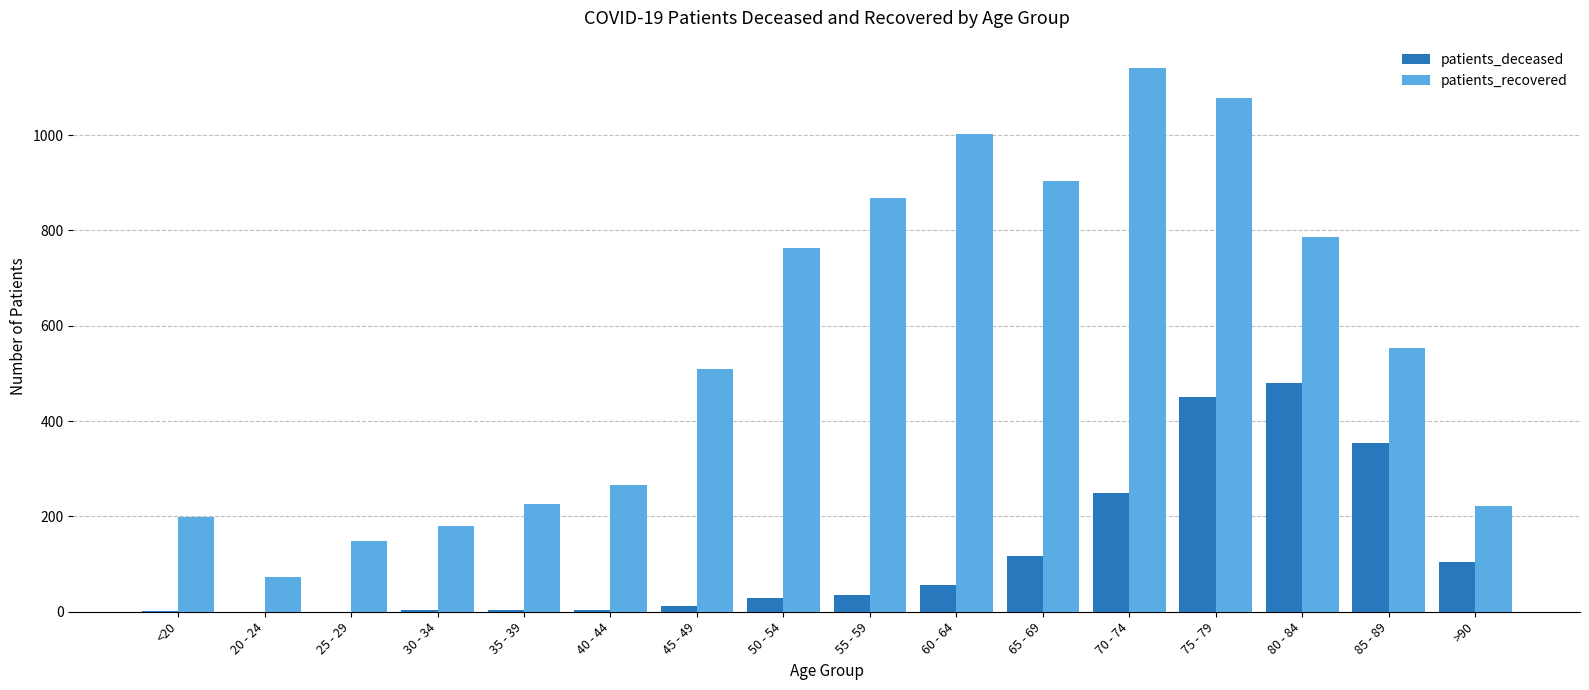

At which label does patients_deceased reach its peak?

80 - 84